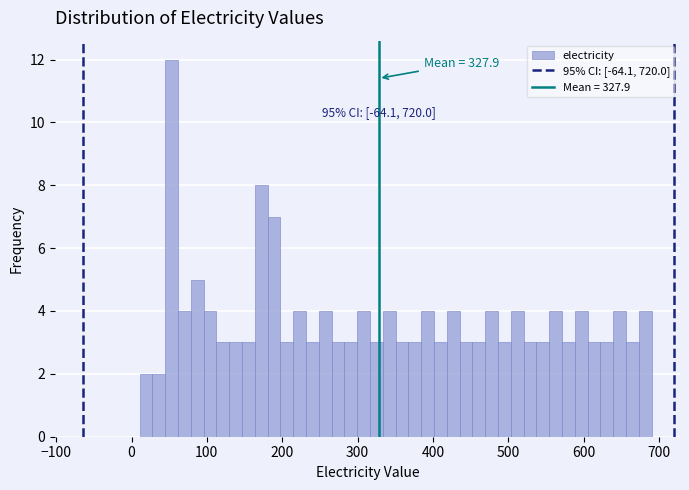

Read against the x-axis, roughly where is the centre of the tallest bar?

50